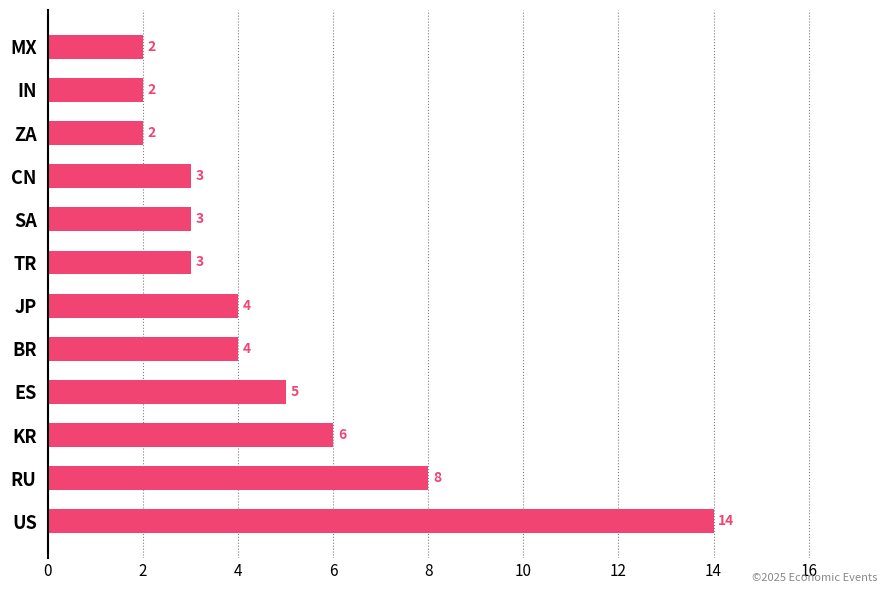

Approximately how many times larger is the value at ES compared to RU?

0.6